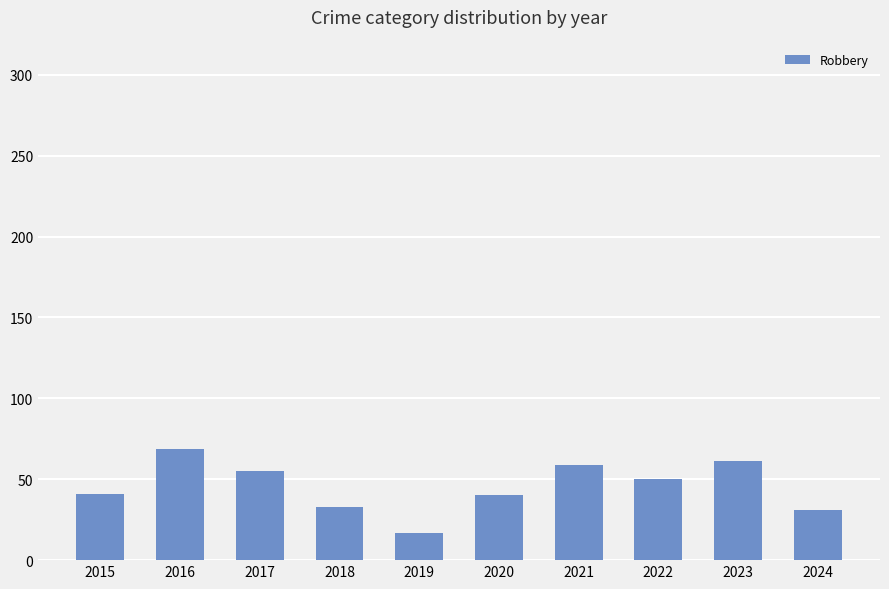

True or false: the data shows 41 at 2015.

True